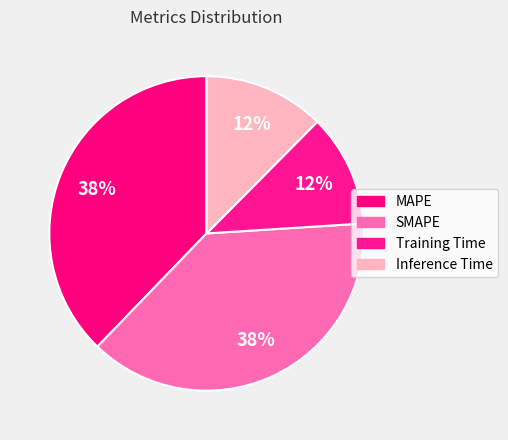

Is it true that Inference Time is 12% of the pie?

True